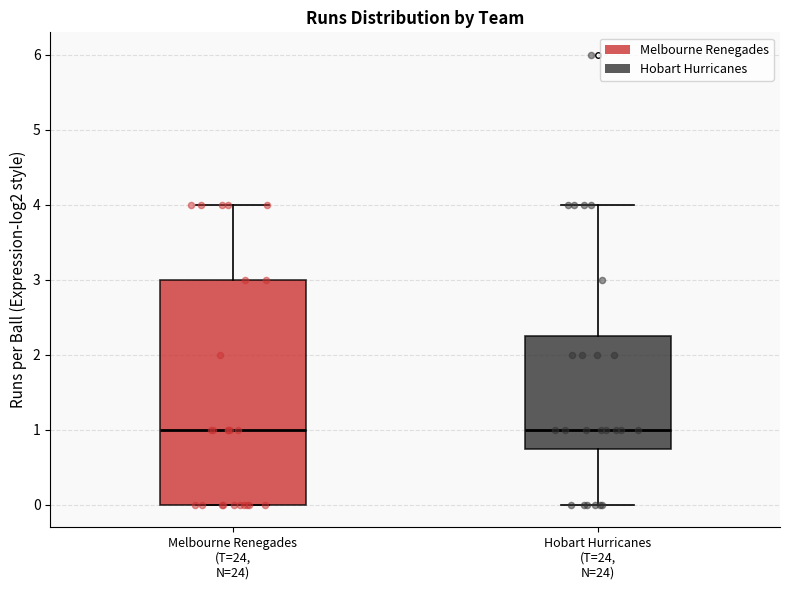

Reading left to right, transcribe this box plot: for each box, give where its median line is, the range the box spans, and where its two whiskers end, as read against the y-axis. The values are not printed on the chart, so give them approximately, as read against the axis.

Melbourne Renegades (T=24, N=24): median 1.0, box 0.0 to 3.0, whiskers 0.0 to 4.0
Hobart Hurricanes (T=24, N=24): median 1.0, box 0.8 to 2.3, whiskers 0.0 to 4.0